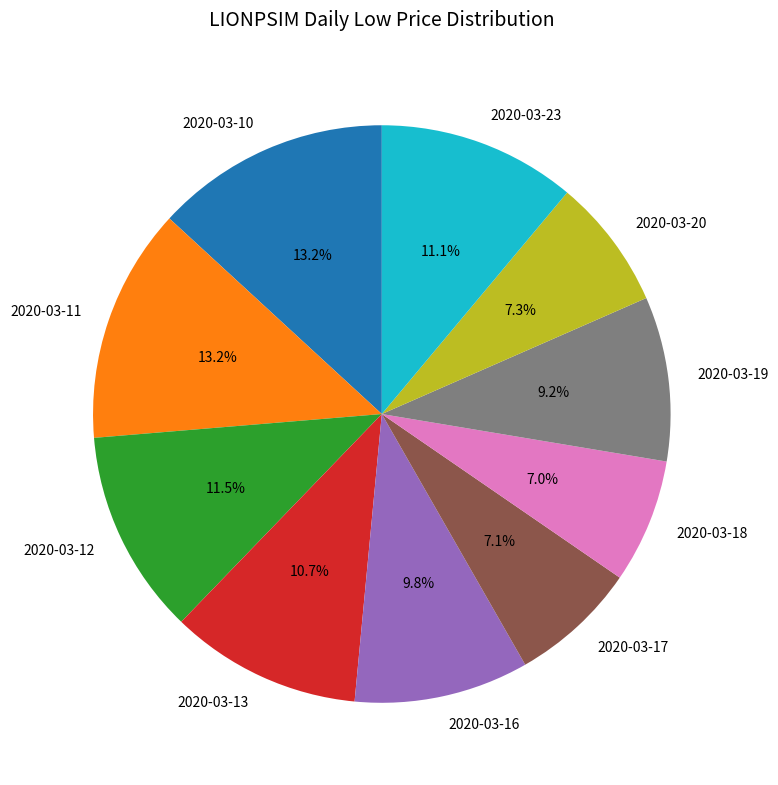

To the nearest percent, what is the difference between the largest and smallest slice percentages?

6%